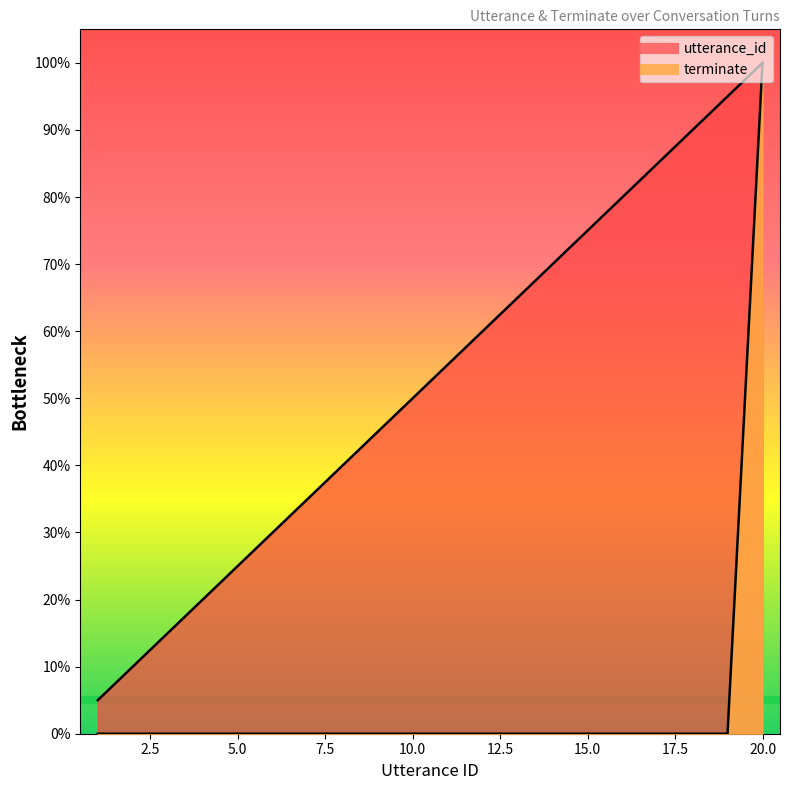

At which category is the sum across all series the highest?

20